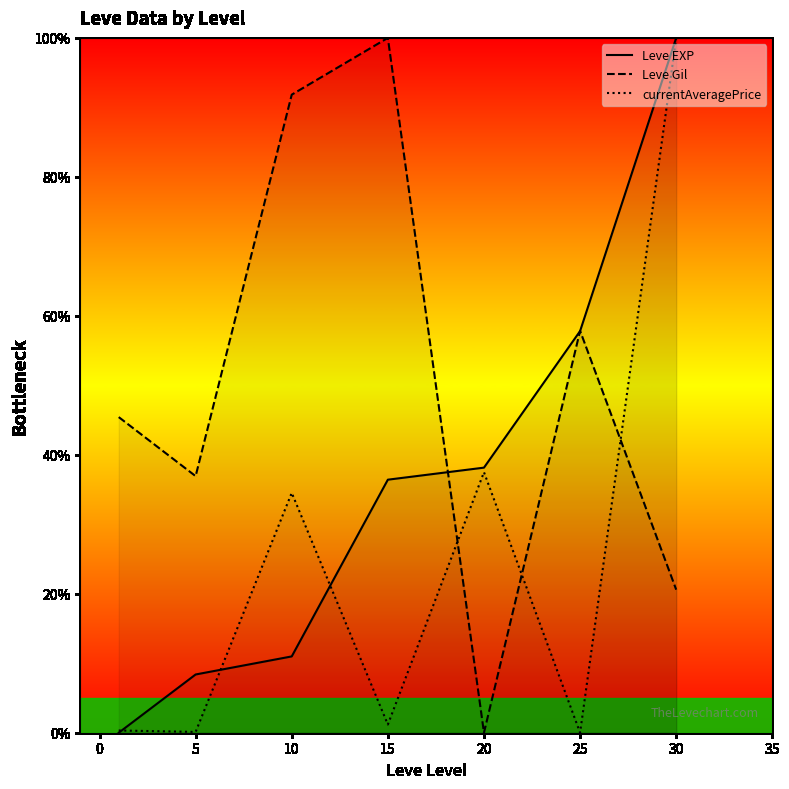

How many lines are shown in the chart?

3